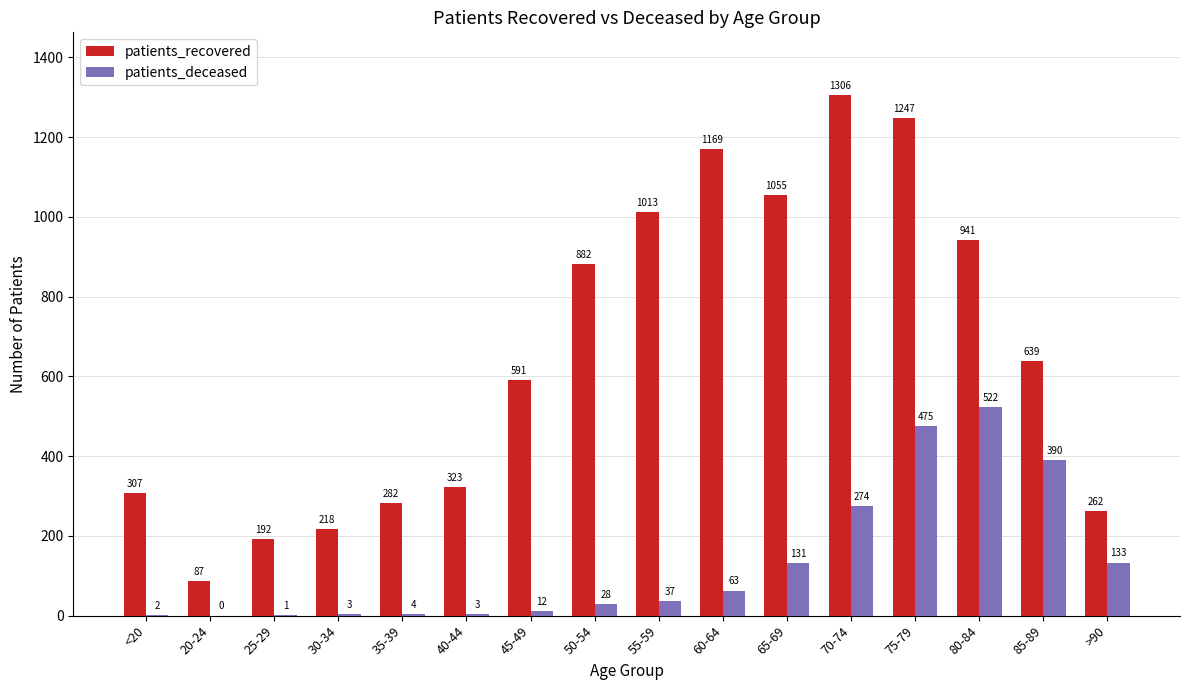

What is the sum of all patients_recovered values?

10514